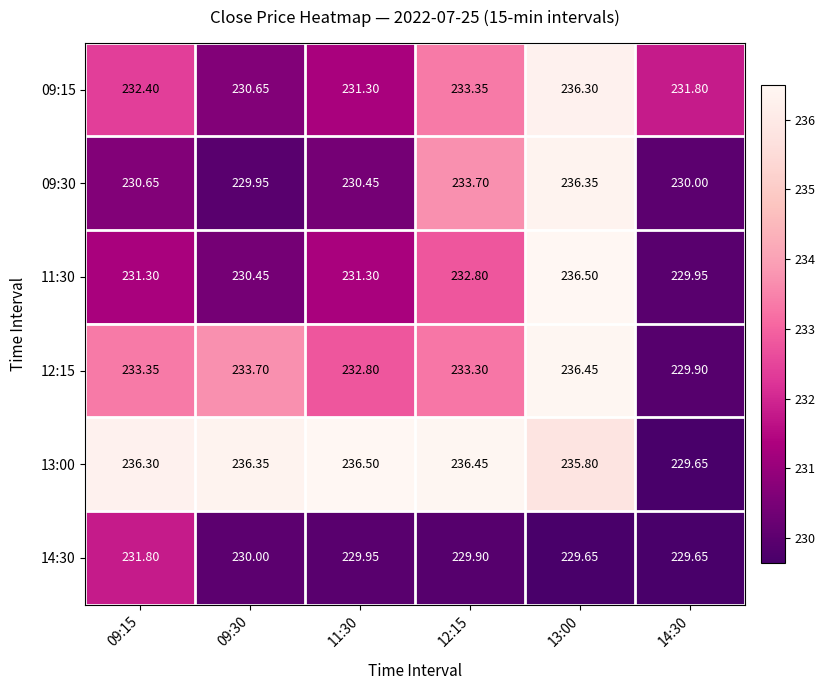

Between 11:30 and 14:30, which series saw the biggest shift?

13:00